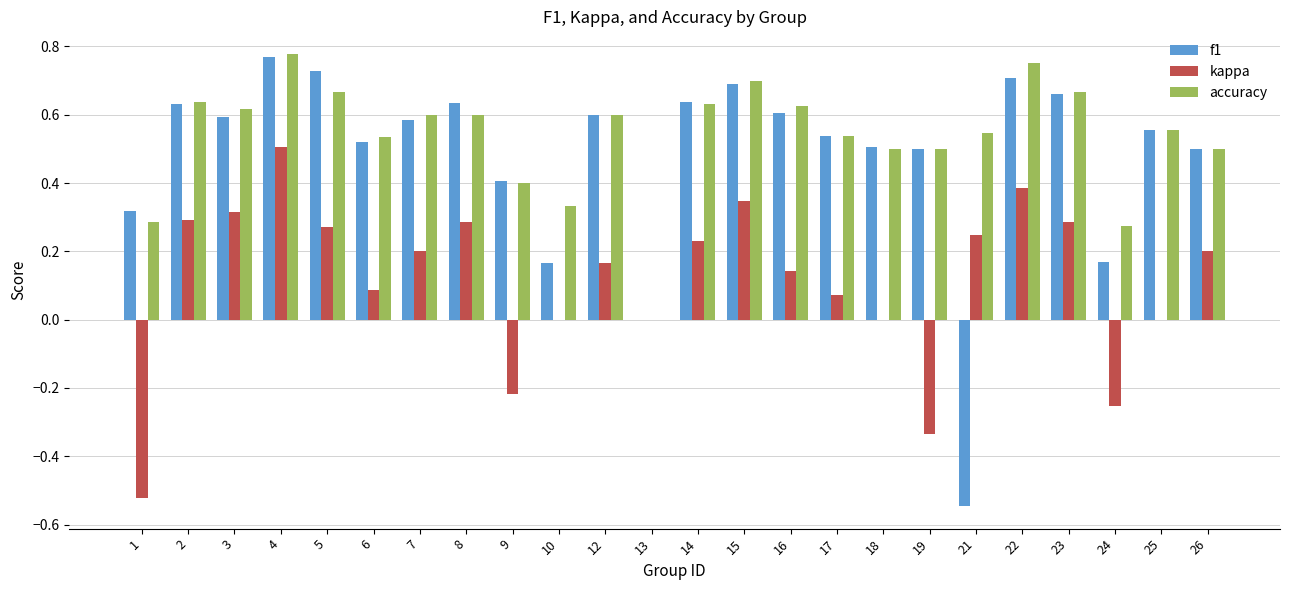

What are all the series names shown in the legend?

f1, kappa, accuracy